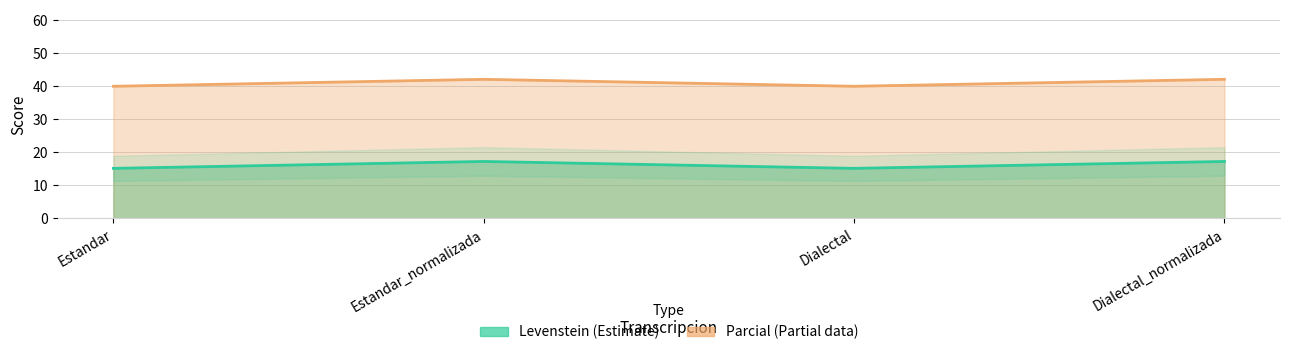

Which series has the largest range (max minus min)?

Parcial line